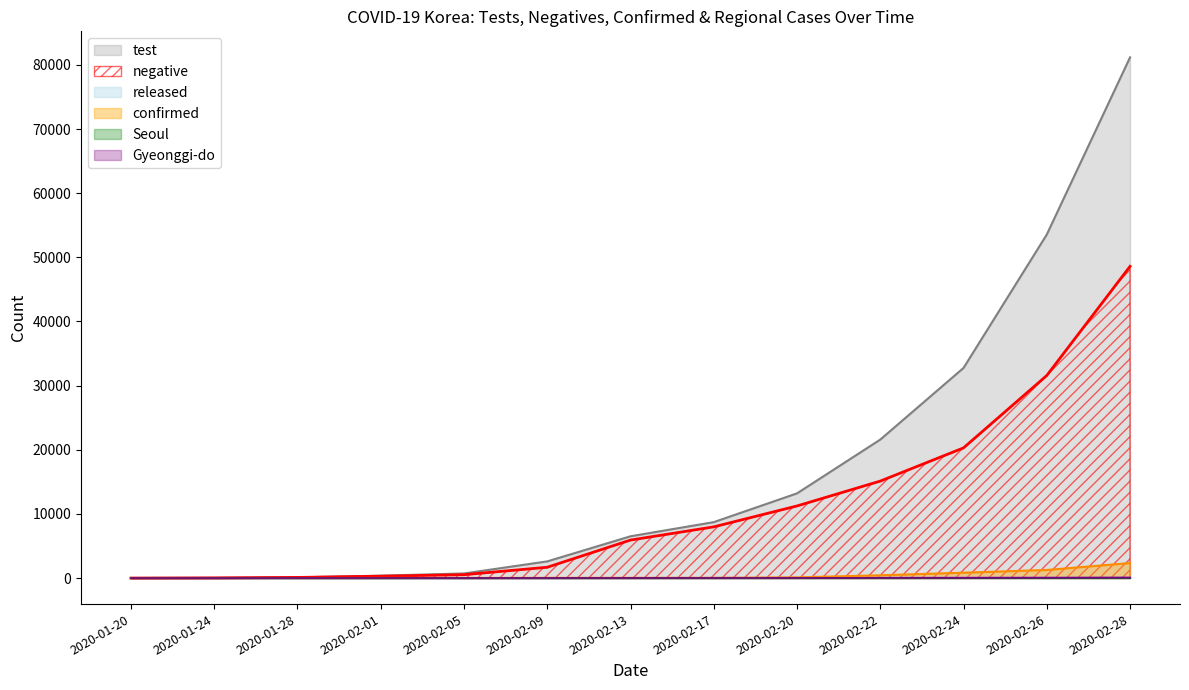

True or false: Seoul and test cross at least once.

False